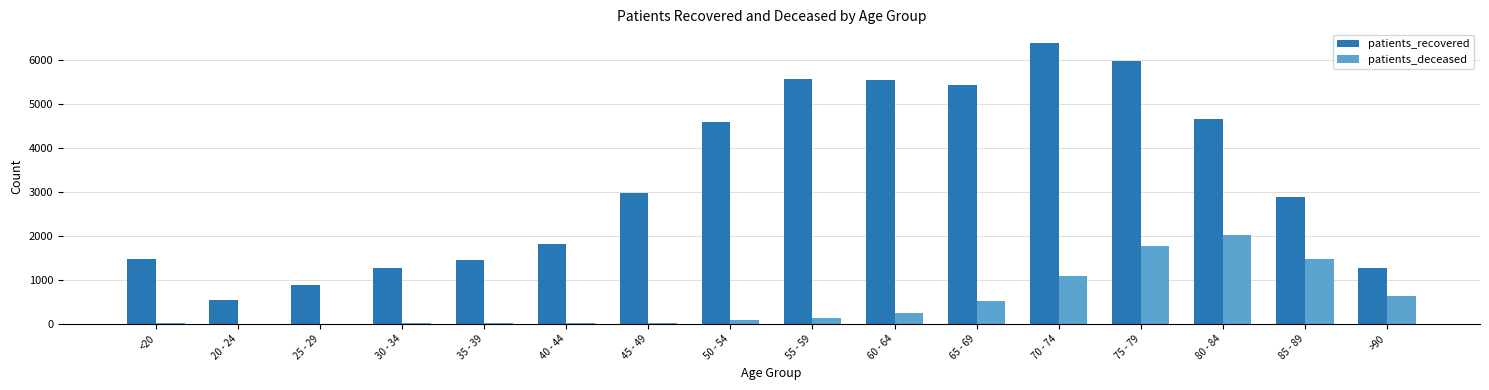

Between 25 - 29 and 50 - 54, which series saw the biggest shift?

patients_recovered